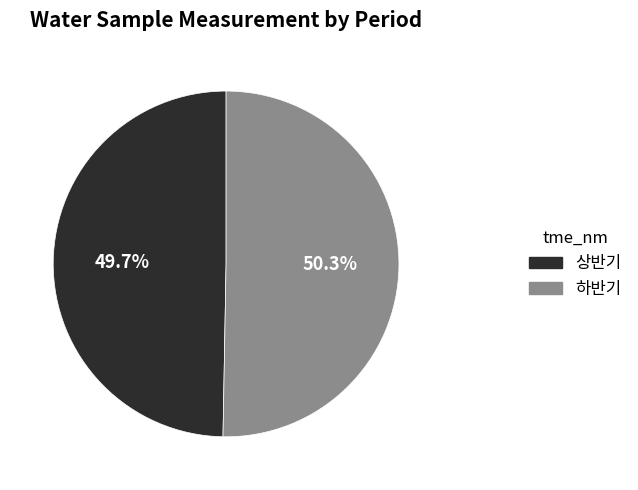

What percentage is the 상반기 slice, to the nearest percent?

50%